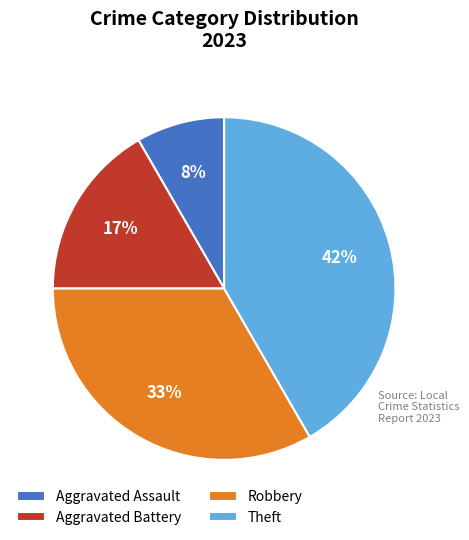

Do Aggravated Assault and Aggravated Battery together represent more than half of the pie?

No